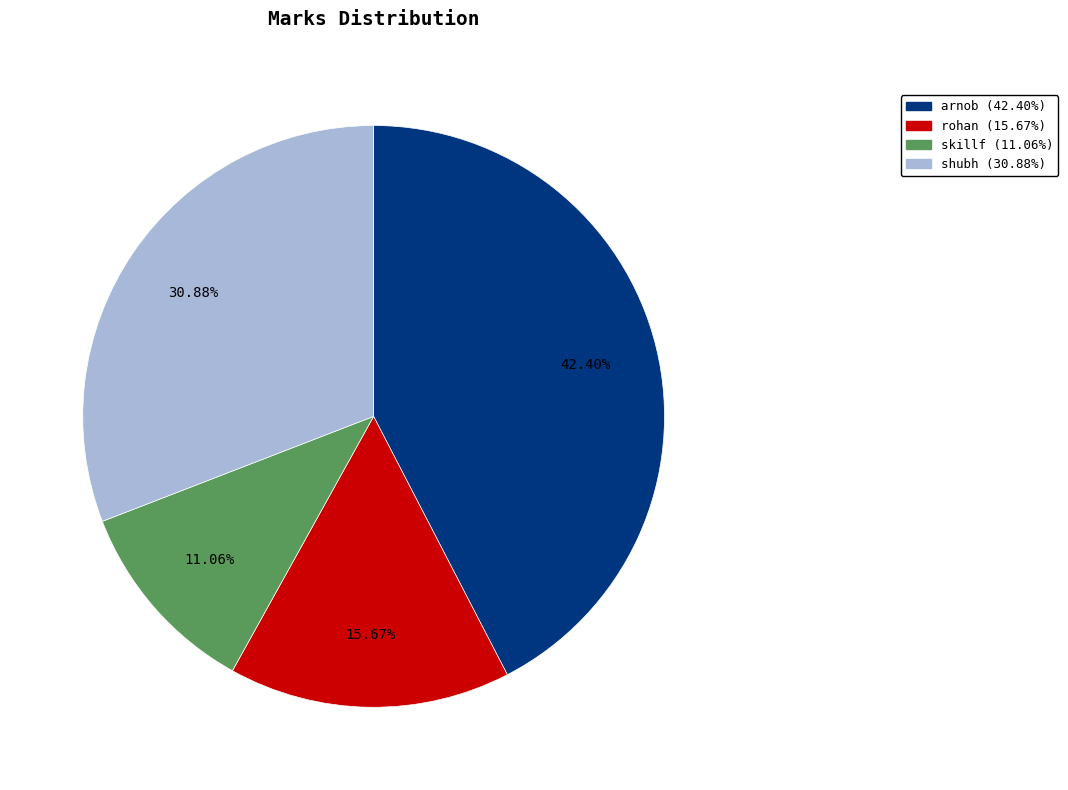

Is rohan the majority of the pie?

No